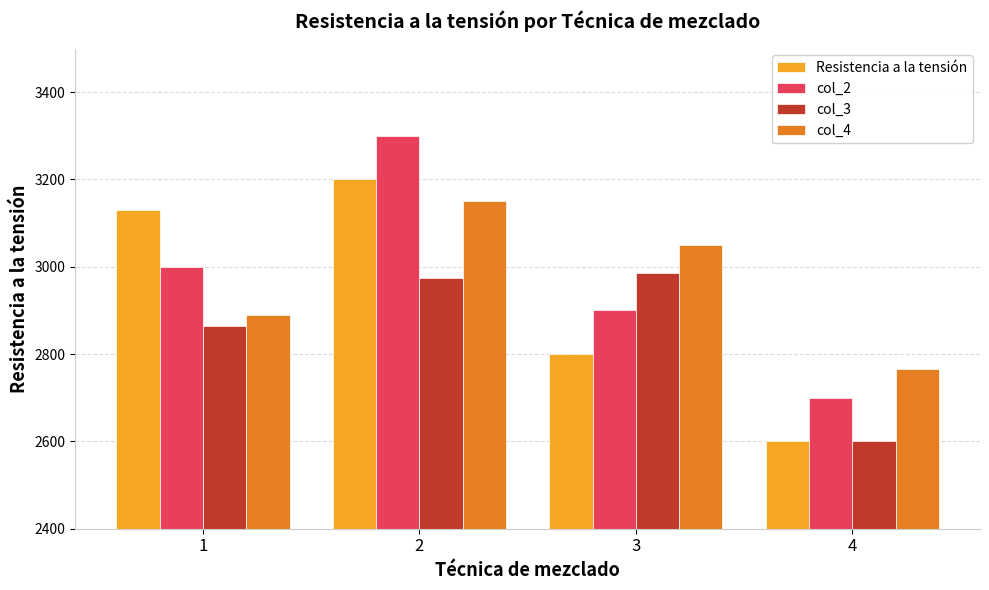

Is the value of col_3 at 4 greater than the value of col_4 at 2?

No